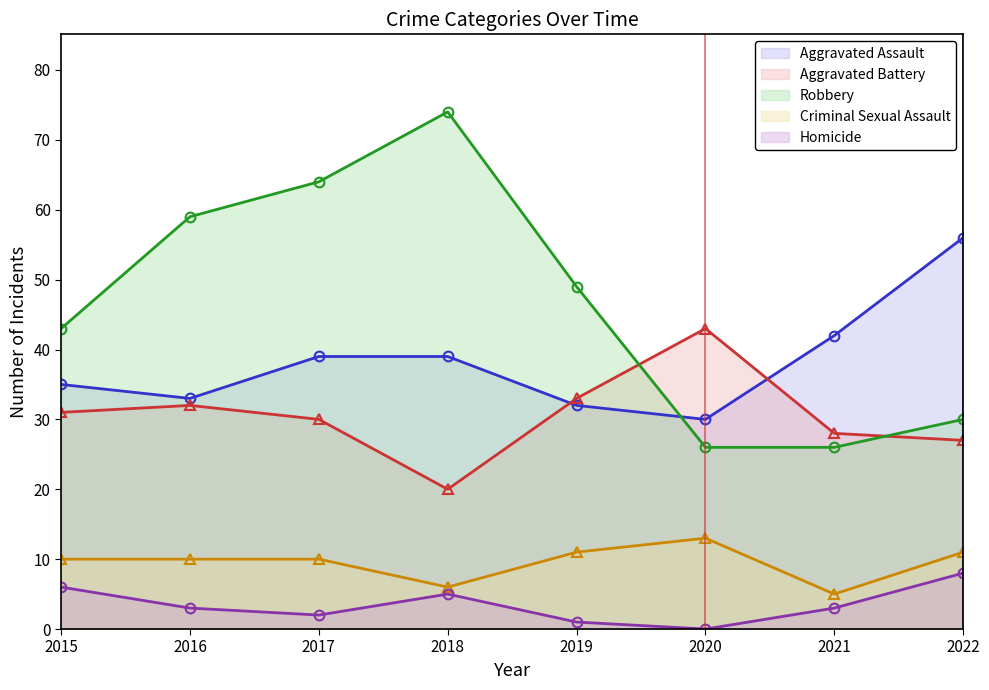

Reading left to right, list all the values displayed in this chart.

Aggravated Assault: 2015=35	2016=33	2017=39	2018=39	2019=32	2020=30	2021=42	2022=56
Aggravated Battery: 2015=31	2016=32	2017=30	2018=20	2019=33	2020=43	2021=28	2022=27
Robbery: 2015=43	2016=59	2017=64	2018=74	2019=49	2020=26	2021=26	2022=30
Criminal Sexual Assault: 2015=10	2016=10	2017=10	2018=6	2019=11	2020=13	2021=5	2022=11
Homicide: 2015=6	2016=3	2017=2	2018=5	2019=1	2020=0	2021=3	2022=8